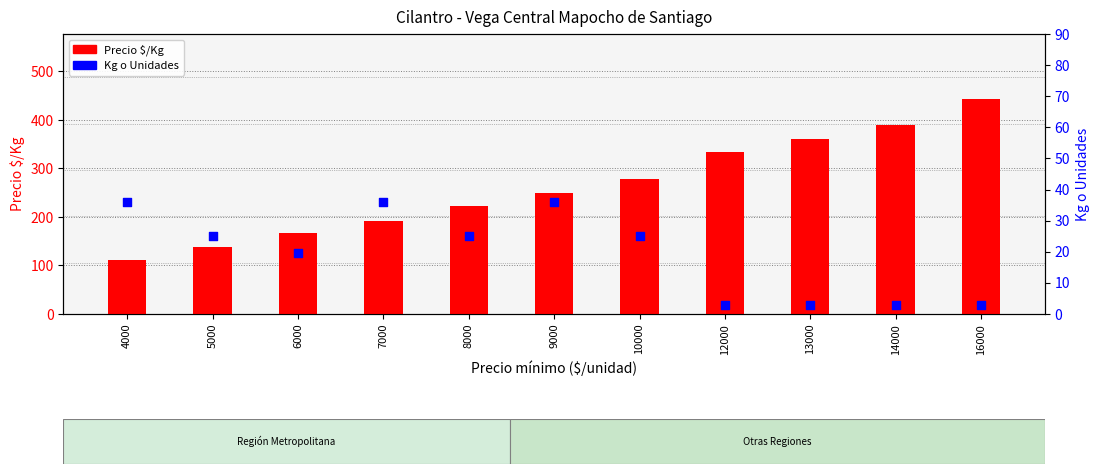

At which category is the sum across all series the highest?

16000